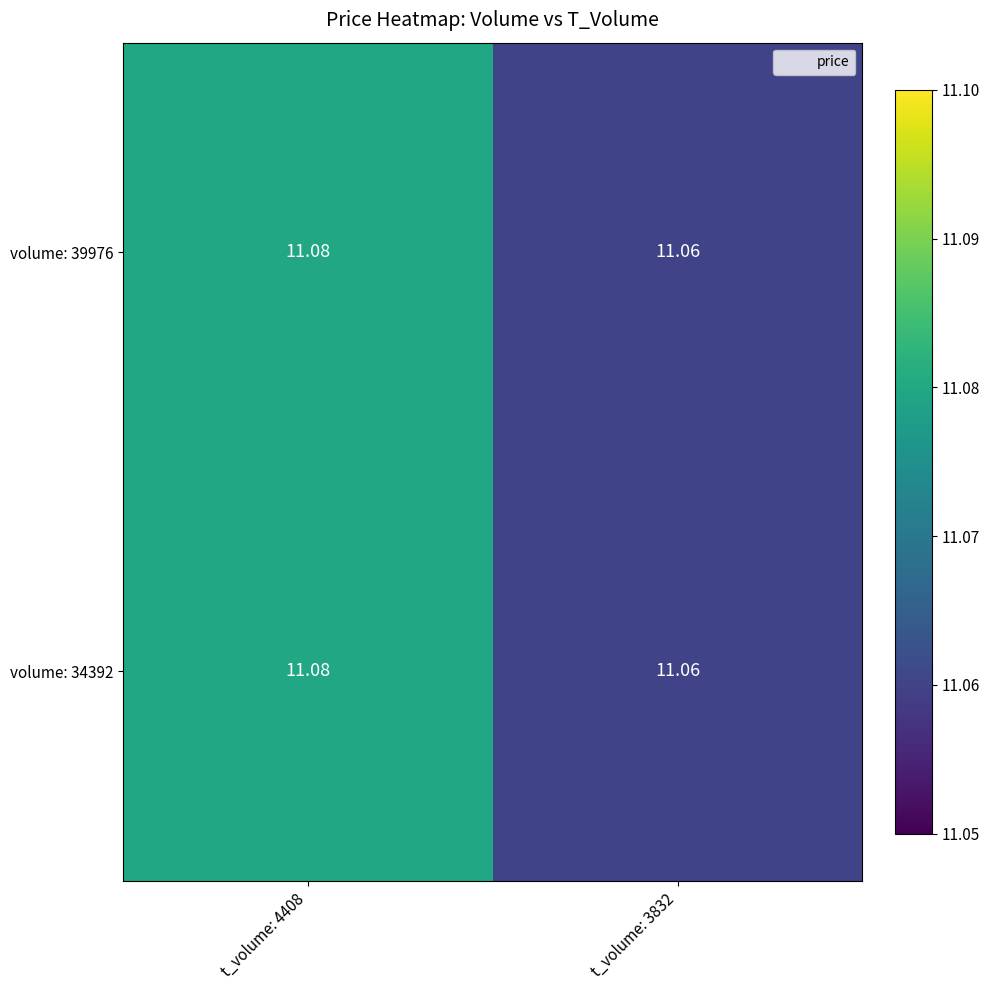

How many series are shown in this chart?

2